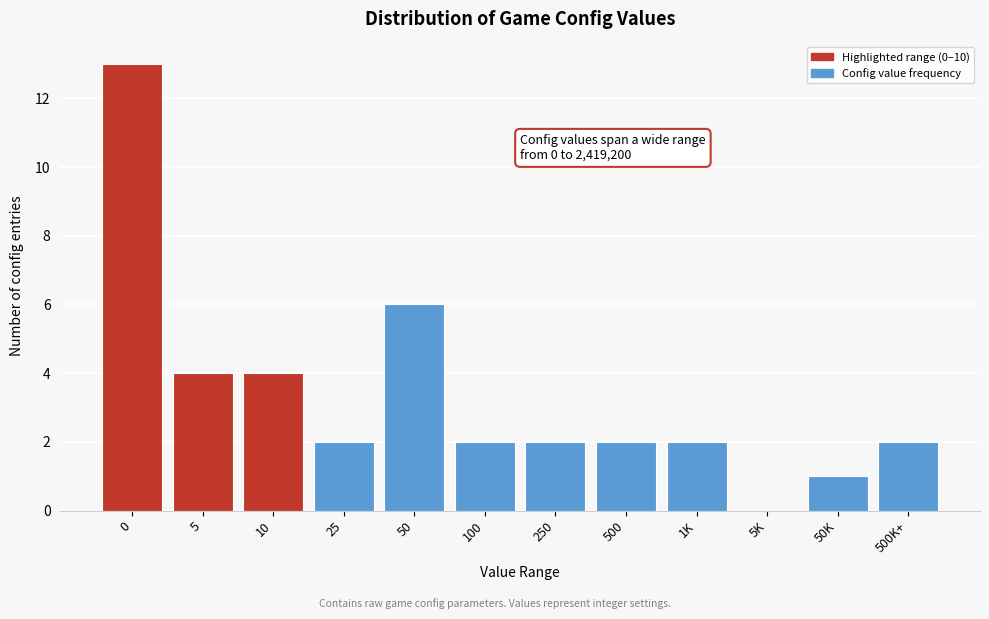

Reading left to right, list all the values displayed in this chart.

0=13	5=4	10=4	25=2	50=6	100=2	250=2	500=2	1K=2	5K=0	50K=1	500K+=2